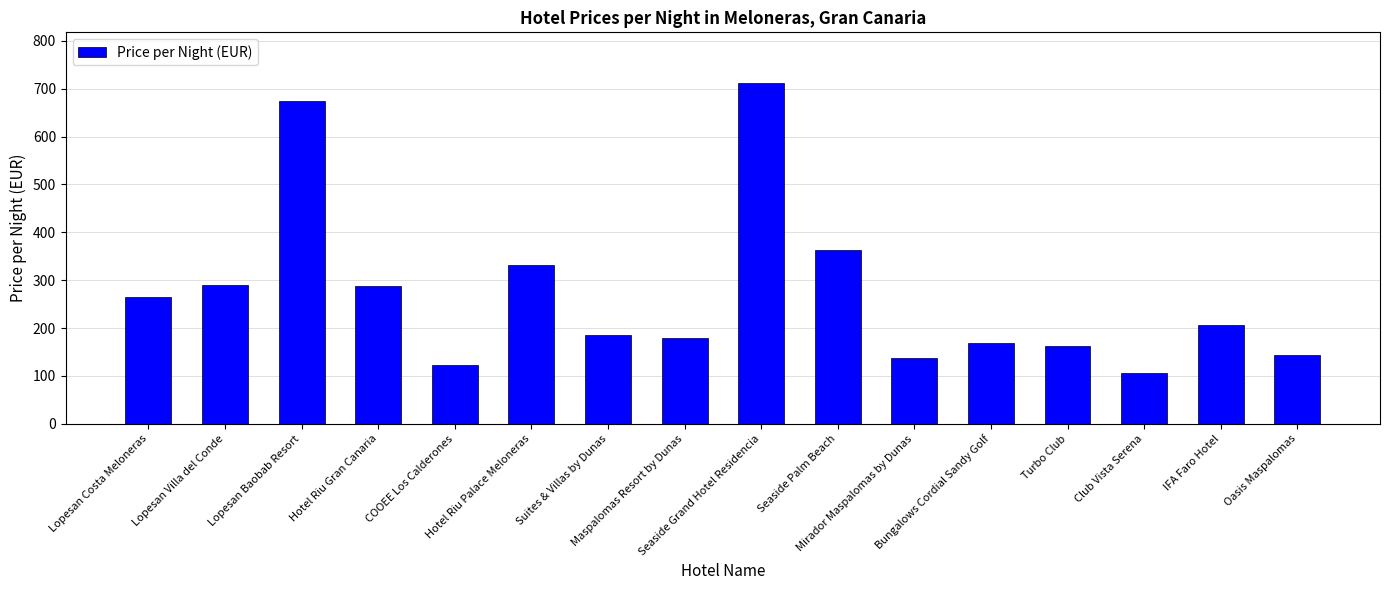

What is the sum of all values?

4334